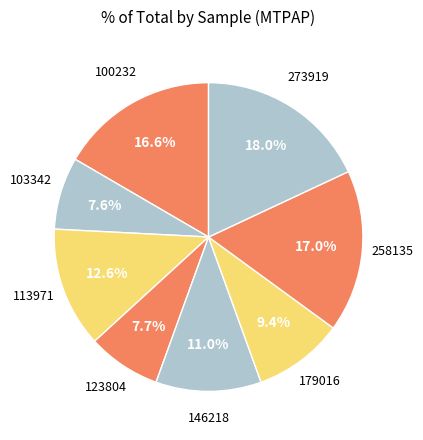

How many slices are in this pie chart?

8